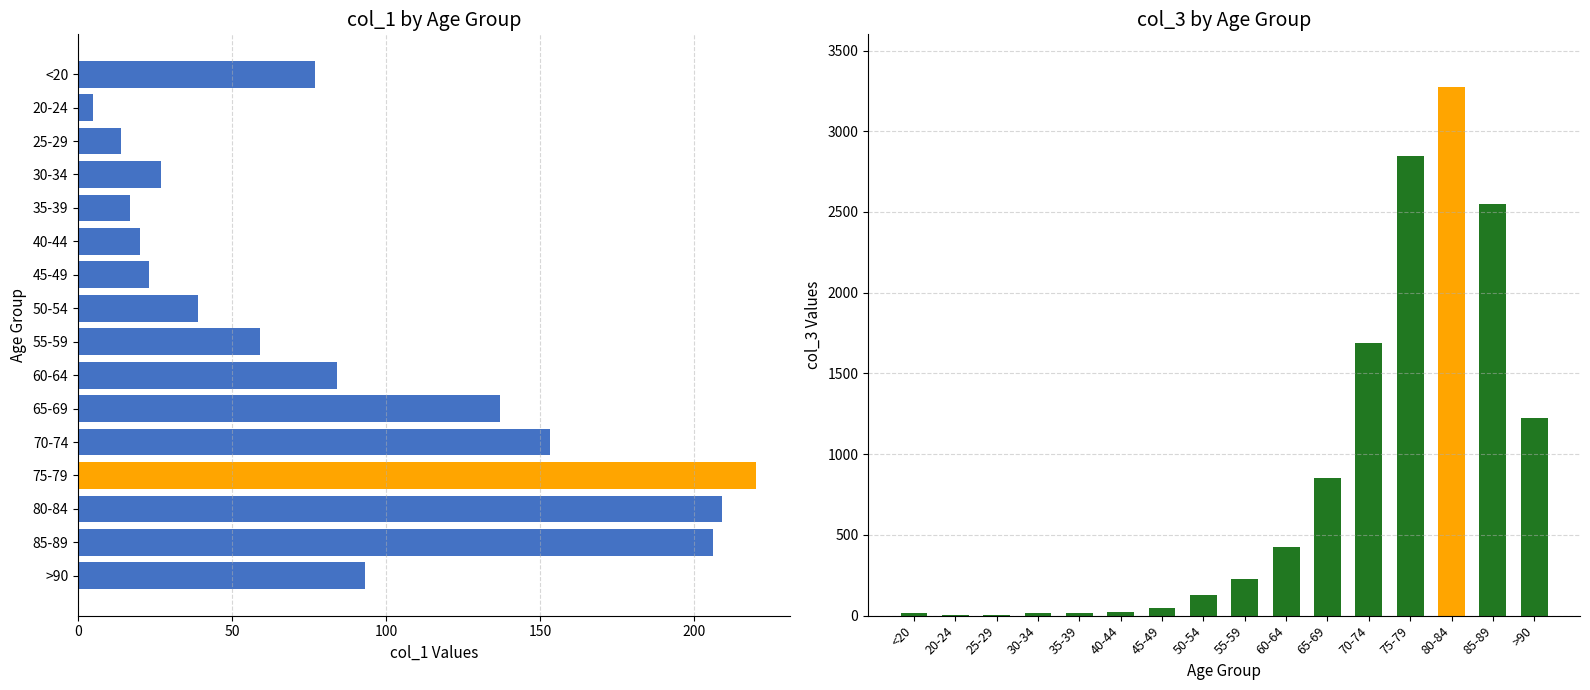

Count the number of categories in the chart.

16